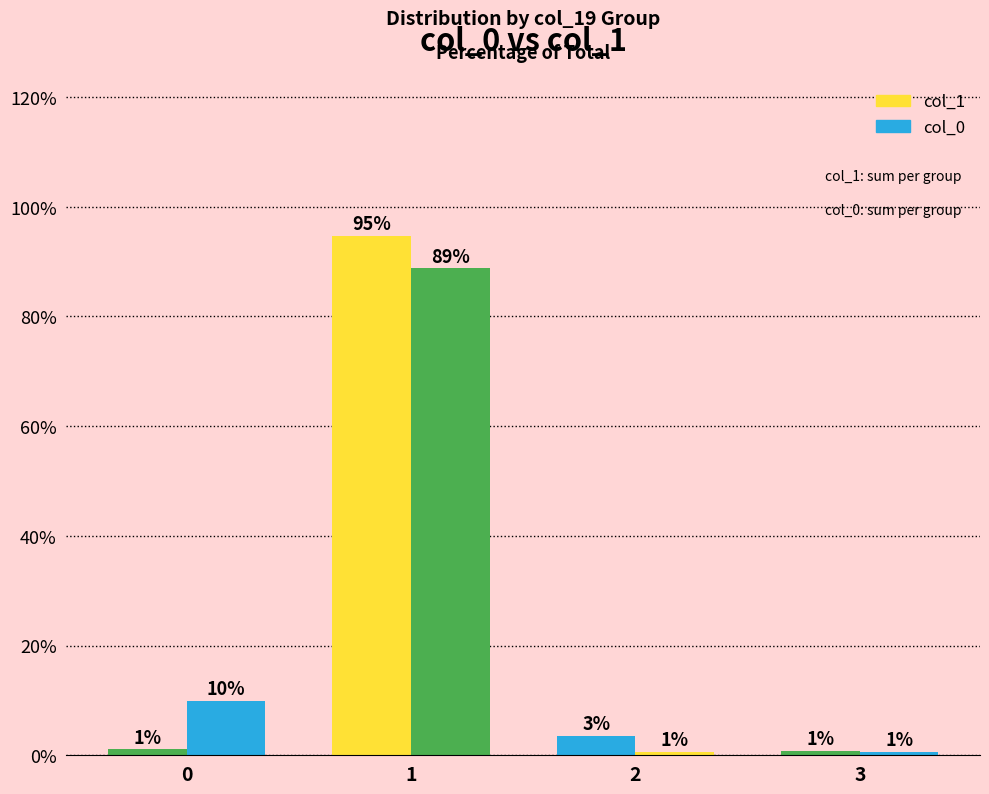

Reading left to right, what are all the values shown in this chart?

col_1: 1.1	94.7	3.5	0.8
col_0: 9.9	88.7	0.7	0.7